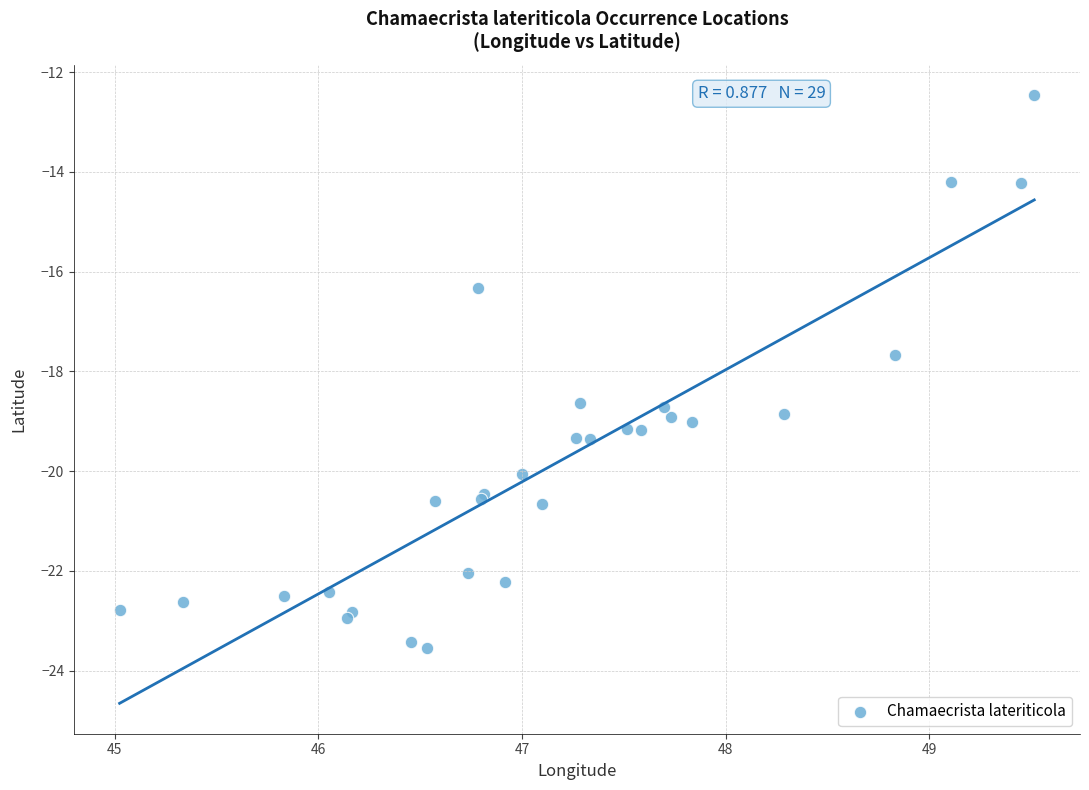

What Y value in the scatter plot is closest to -18?

-17.7